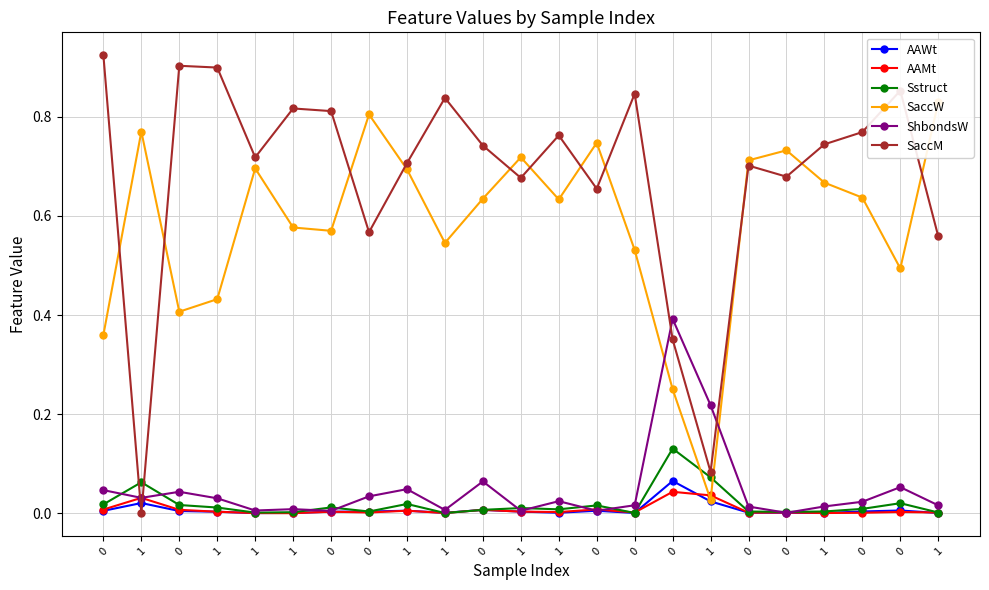

The Sstruct series shows 0.0 at 1. True or false?

True